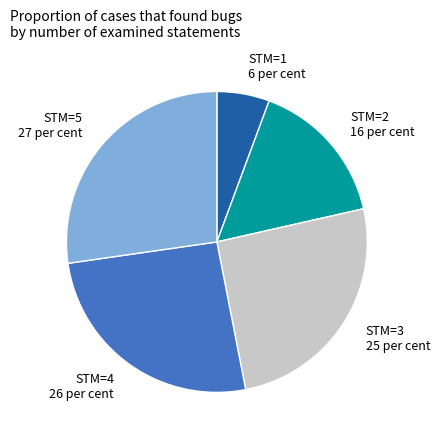

The STM=5 27 per cent slice represents 27% of the pie. True or false?

True